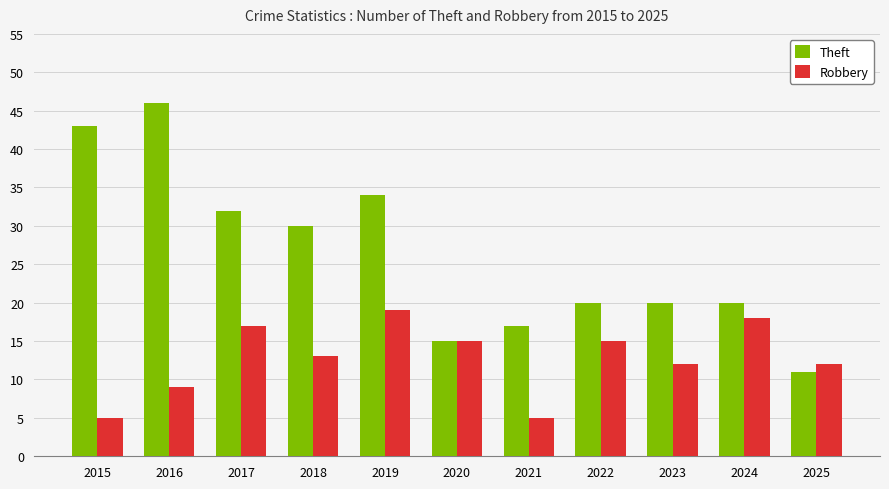

How many groups of bars are there?

11